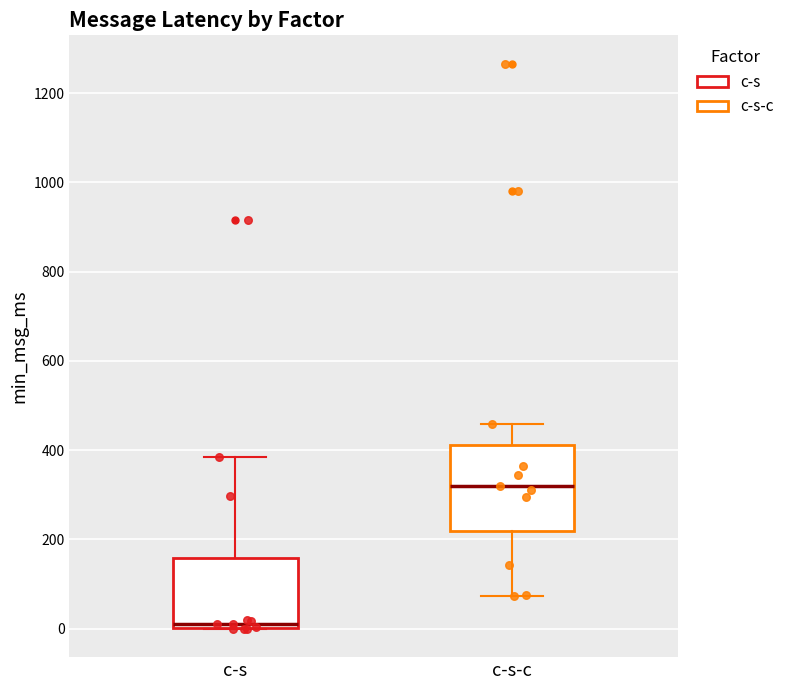

Reading left to right, transcribe this box plot: for each box, give where its median line is, the range the box spans, and where its two whiskers end, as read against the y-axis. The values are not printed on the chart, so give them approximately, as read against the axis.

c-s: median 20, box 0 to 160, whiskers 0 to 380
c-s-c: median 320, box 220 to 420, whiskers 80 to 460